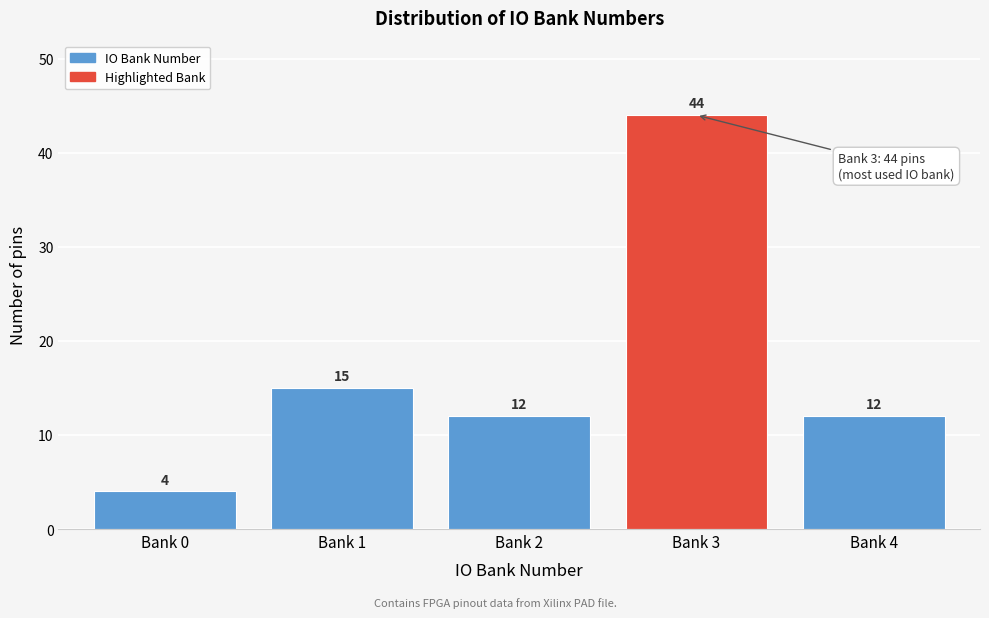

Reading left to right, what are all the values shown in this chart?

Bank 0=4	Bank 1=15	Bank 2=12	Bank 3=44	Bank 4=12